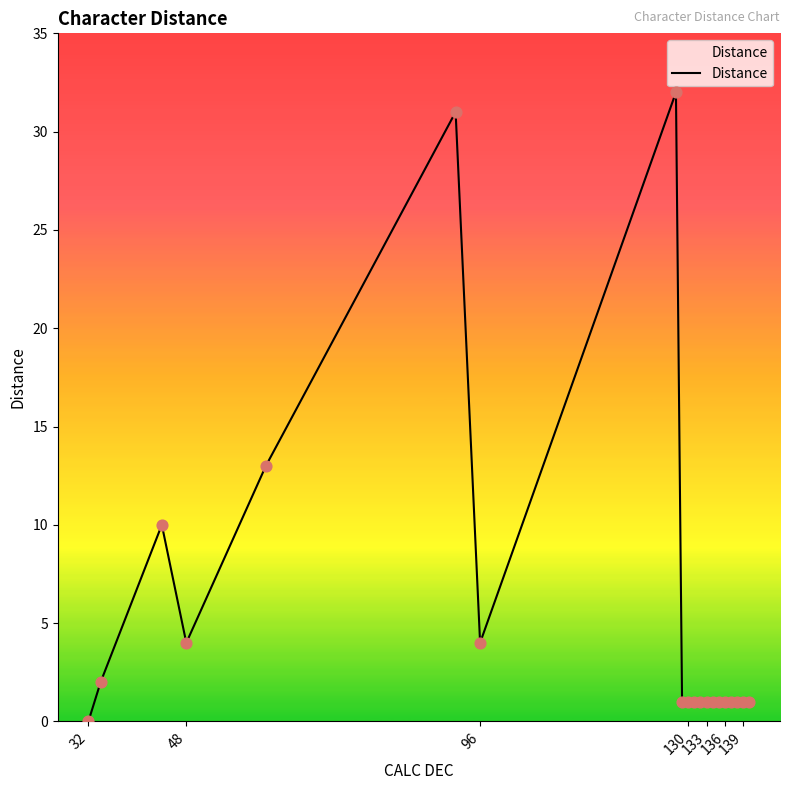

What is the greatest value displayed?

32